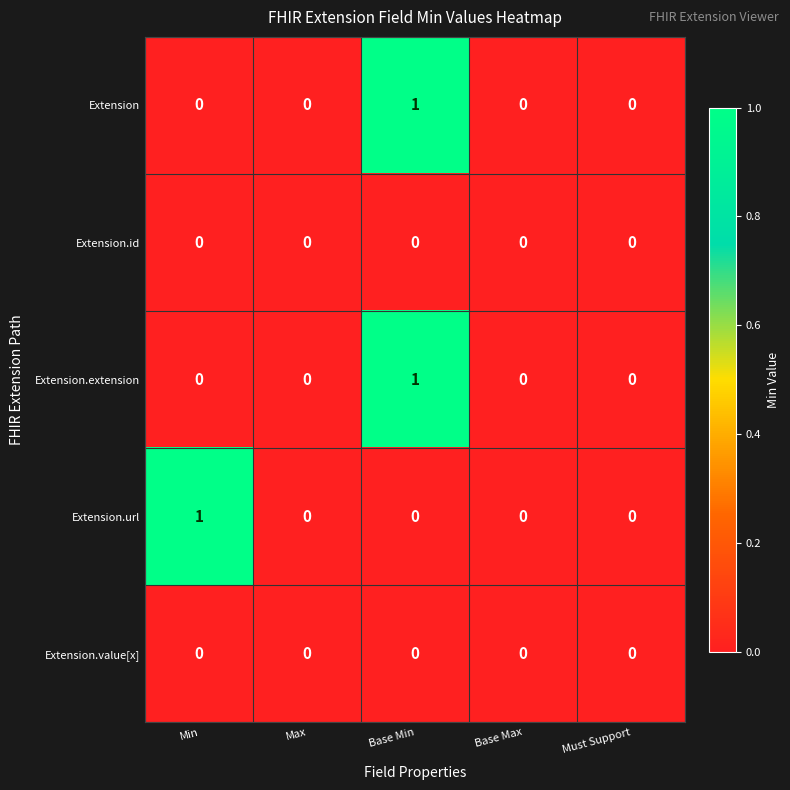

The value of Extension.value[x] at Base Min is 0. True or false?

True